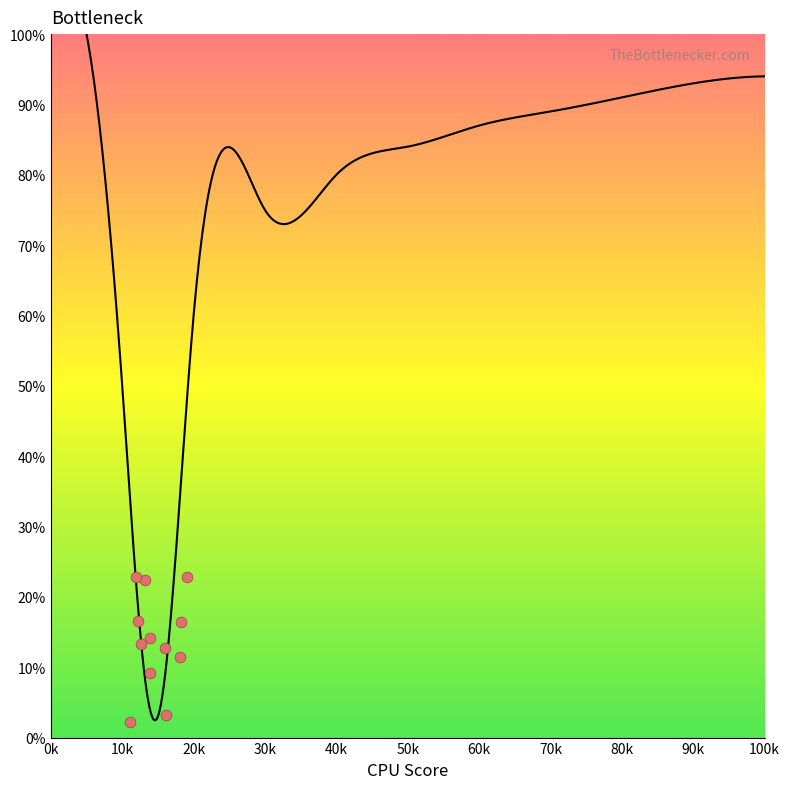

What is the range of X values (max minus min)?

7.9